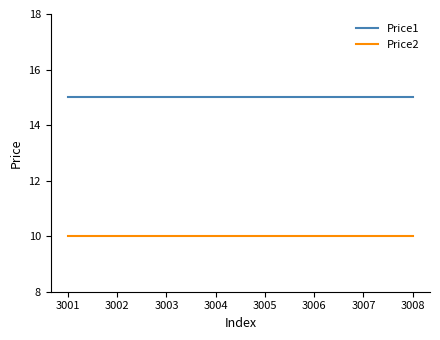

Which series has the largest total across all categories?

Price1